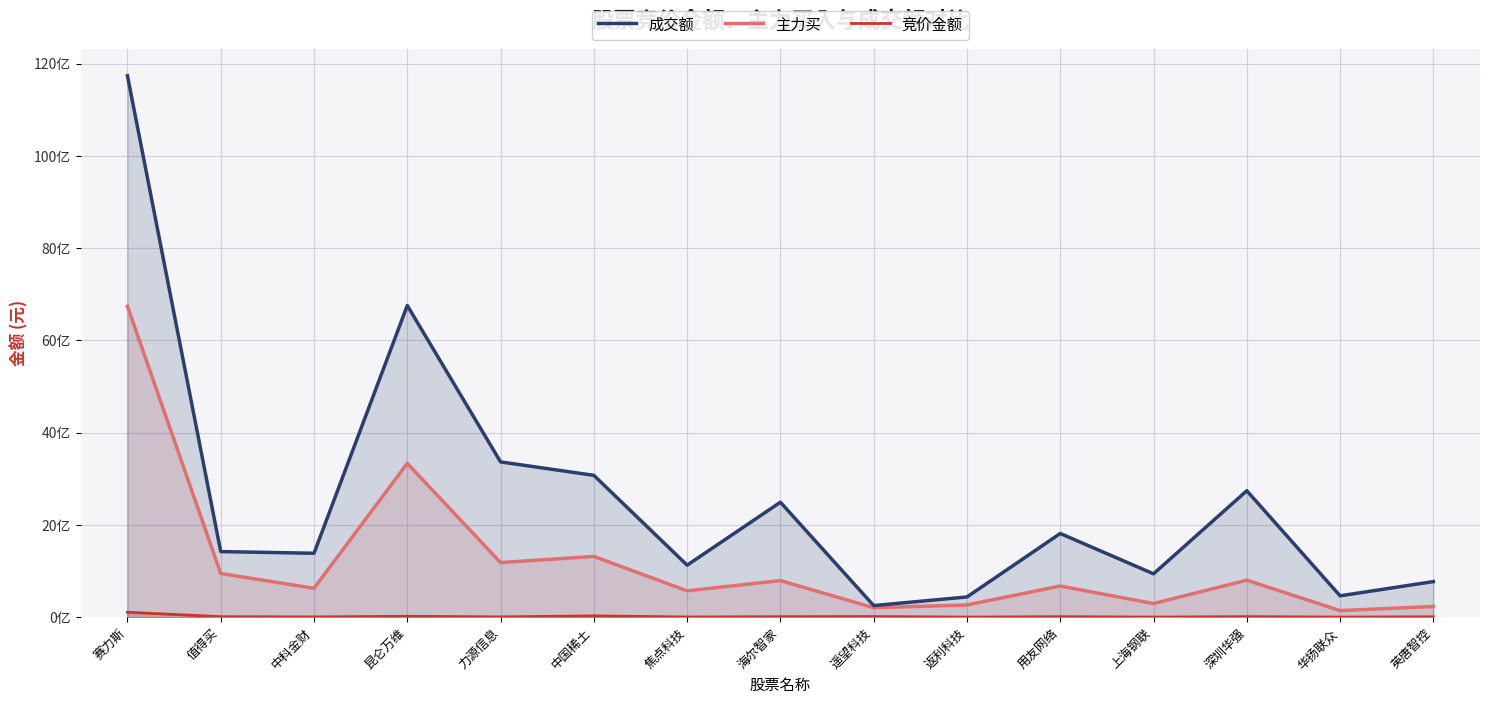

Between 返利科技 and 英唐智控, which series saw the biggest shift?

成交额